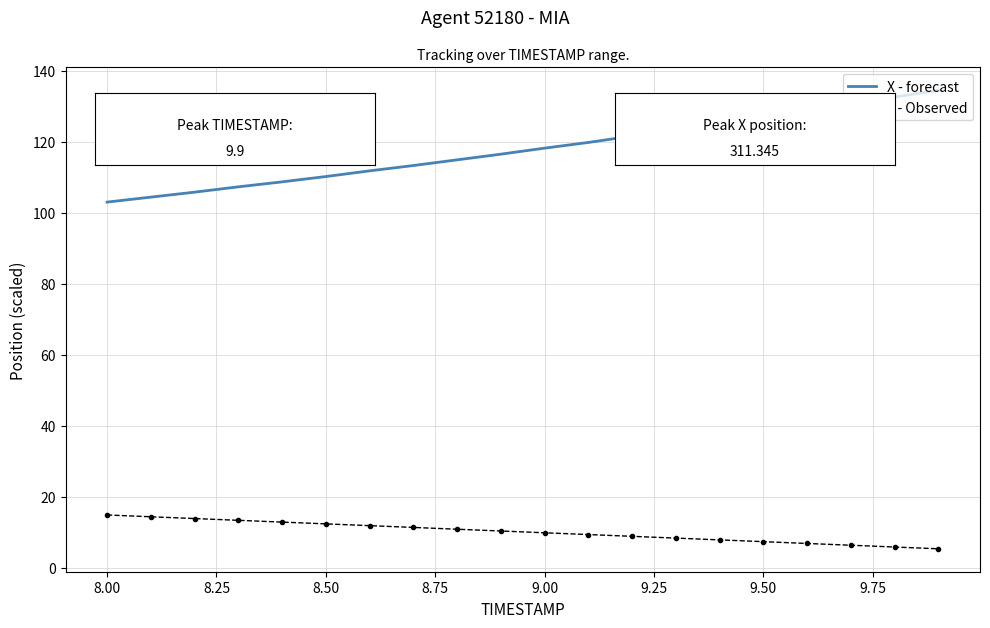

Which series has the largest range (max minus min)?

X - forecast